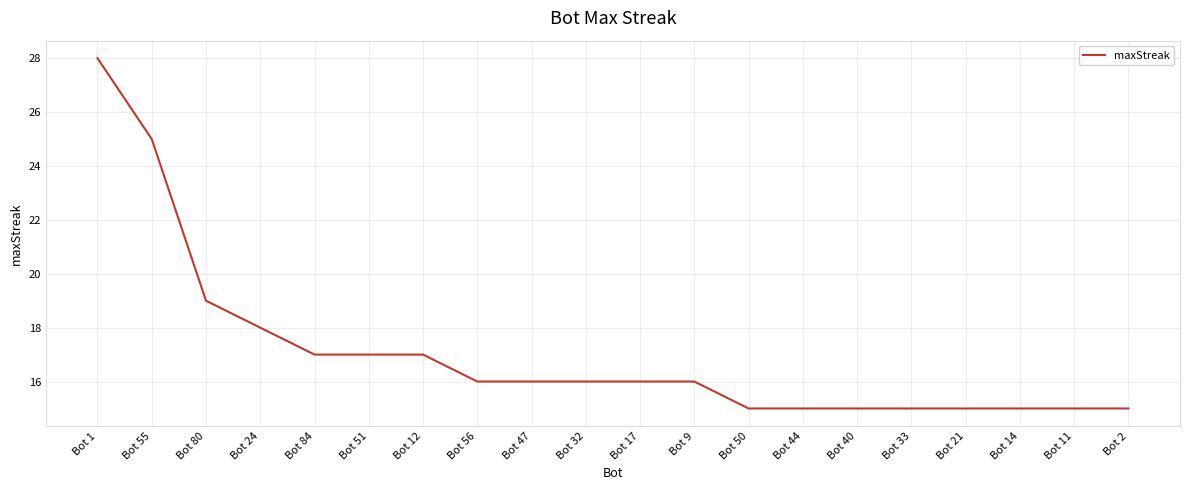

At which category does the chart reach its peak across all series?

Bot 1